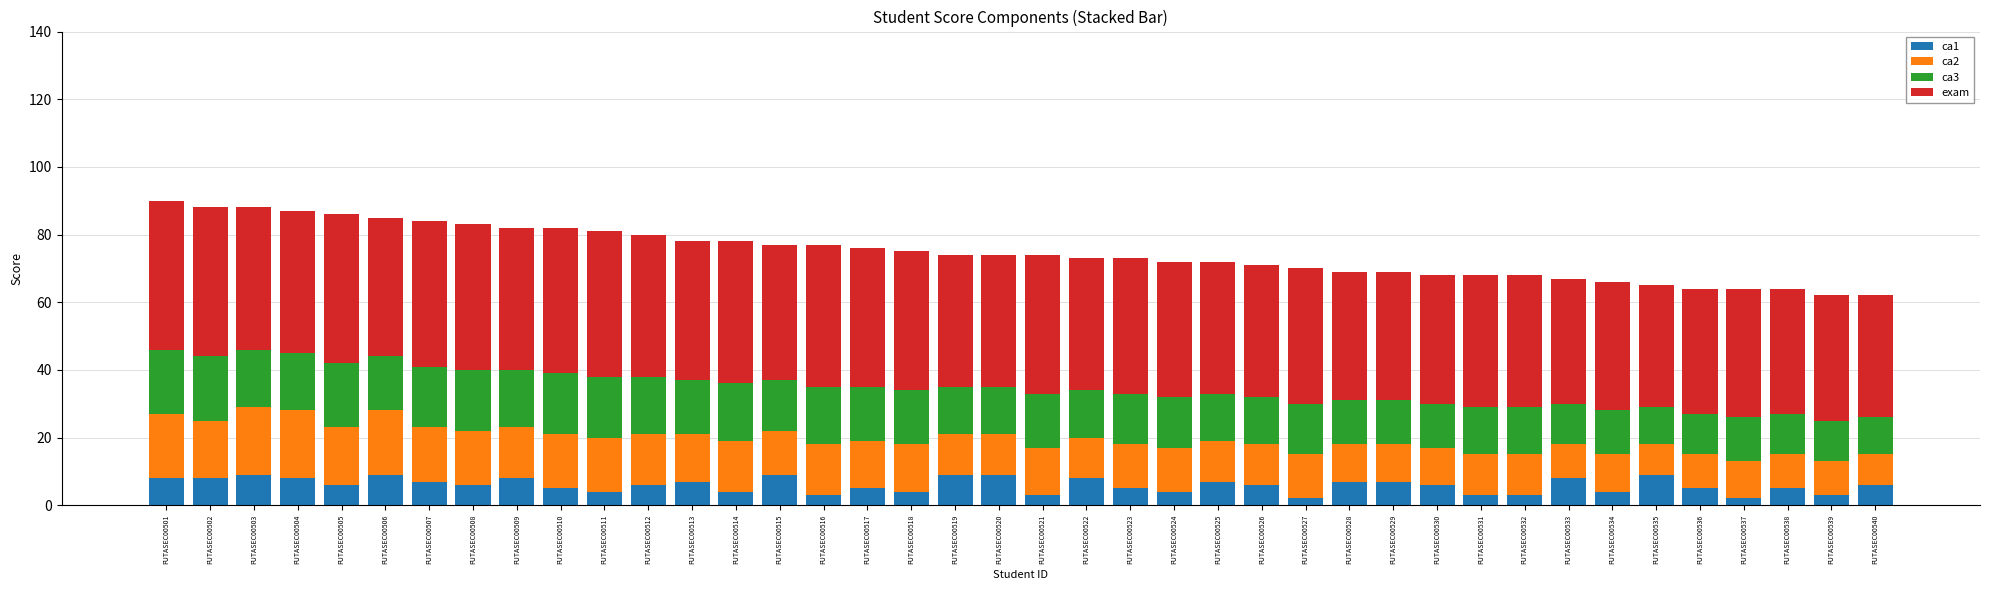

The value of ca1 at FUTASEC00540 is 6. True or false?

True